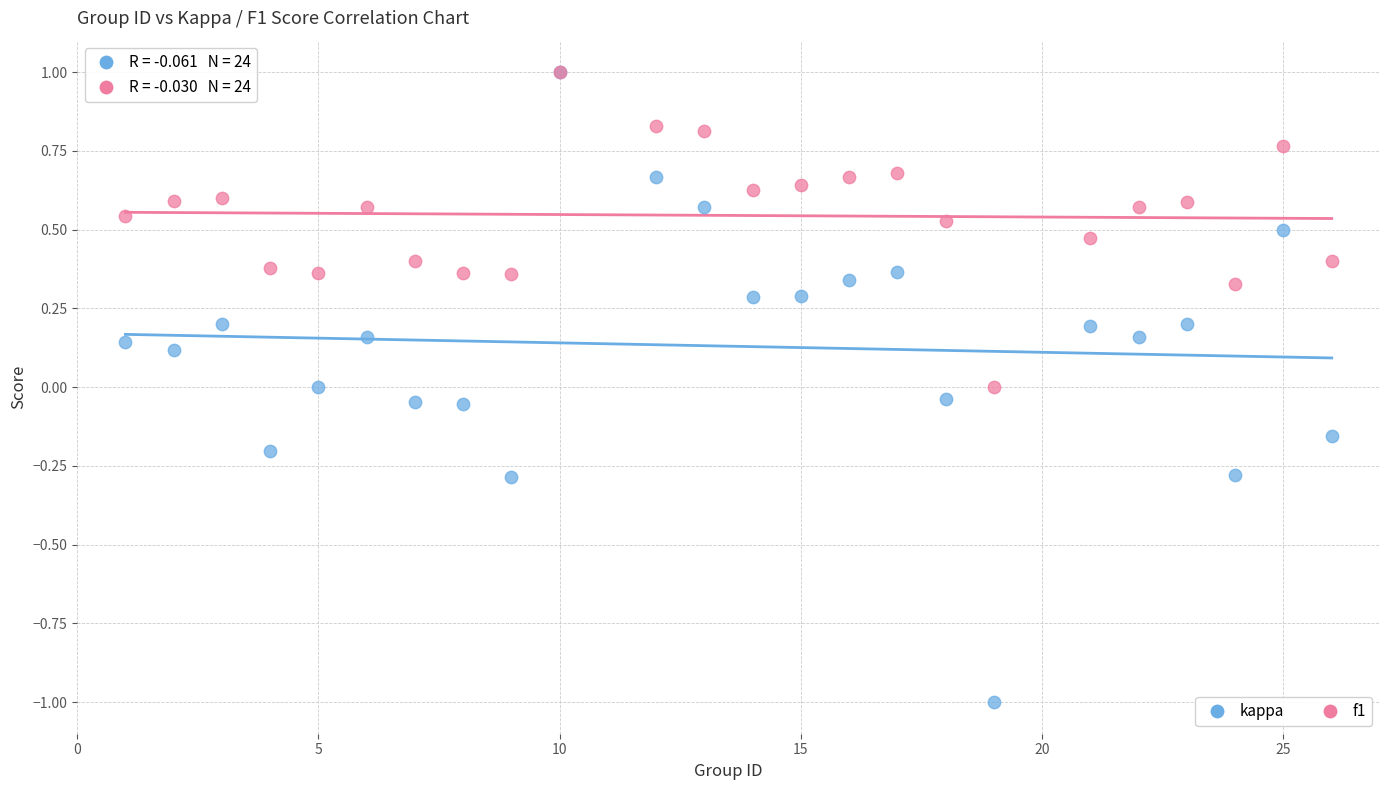

Which series reaches the minimum Y coordinate?

kappa